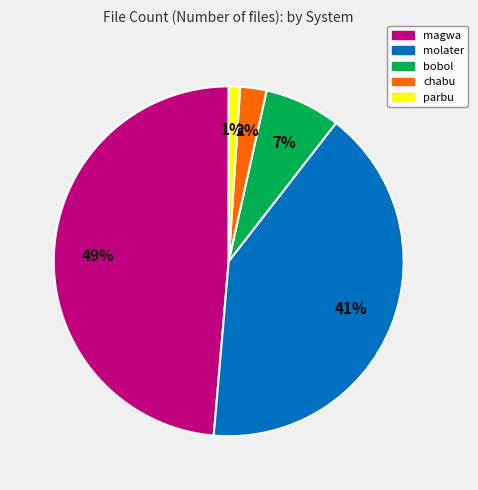

Is molater the majority of the pie?

No